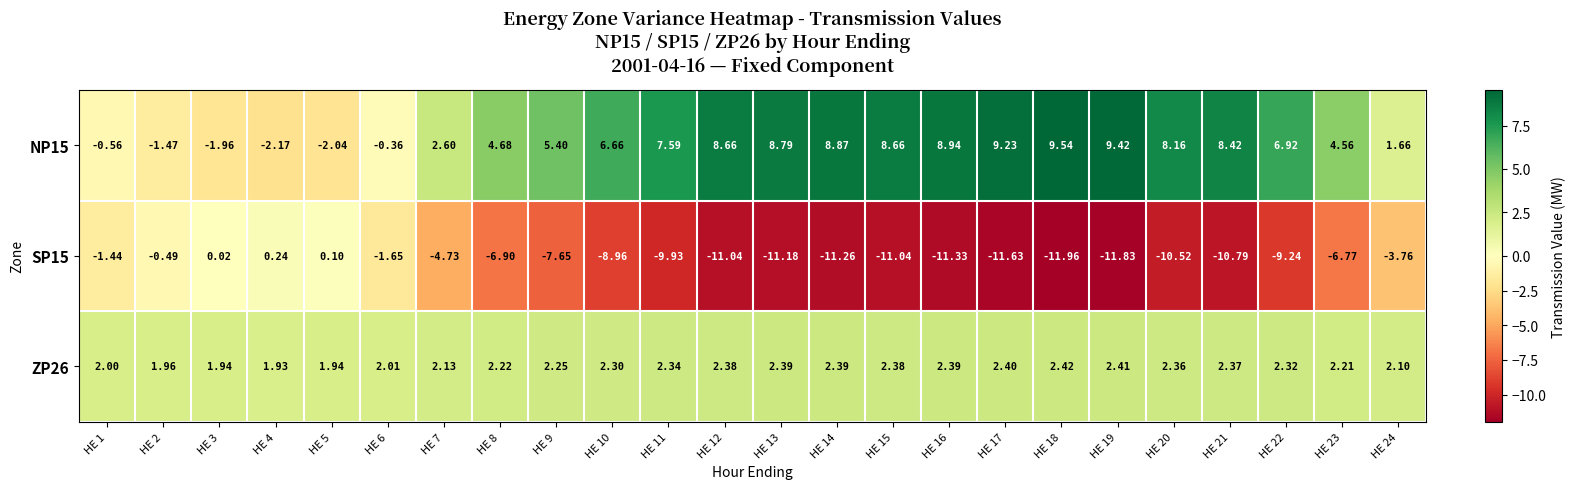

What is the spread (max minus min) of values at HE 11?

17.5